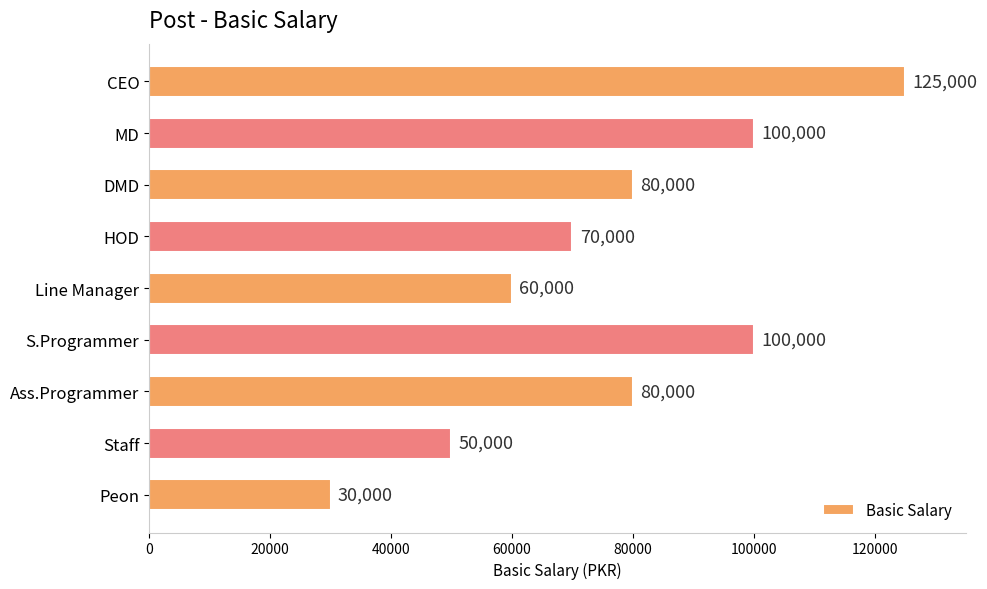

Reading bottom to top, extract all data points from this chart.

Peon=30000	Staff=50000	Ass.Programmer=80000	S.Programmer=100000	Line Manager=60000	HOD=70000	DMD=80000	MD=100000	CEO=125000